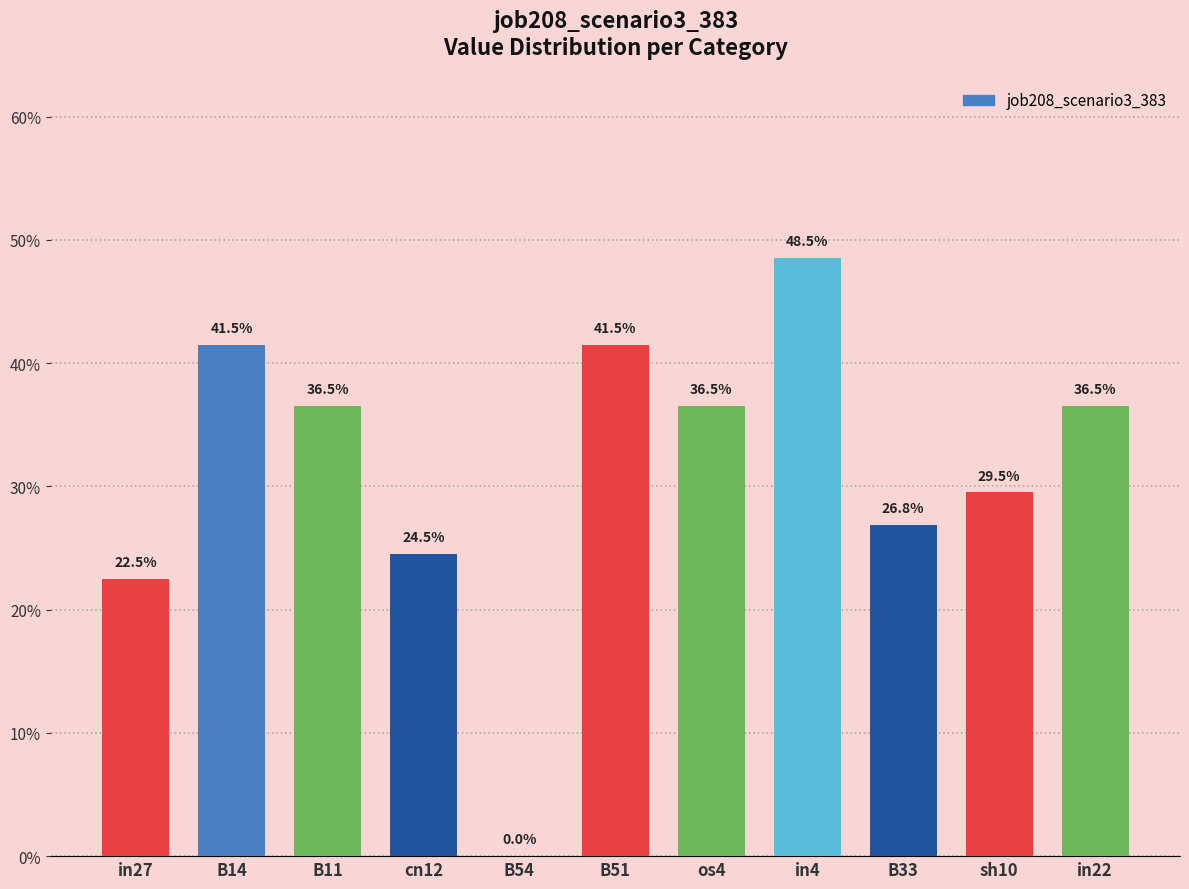

Which has a higher value, B51 or B33?

B51